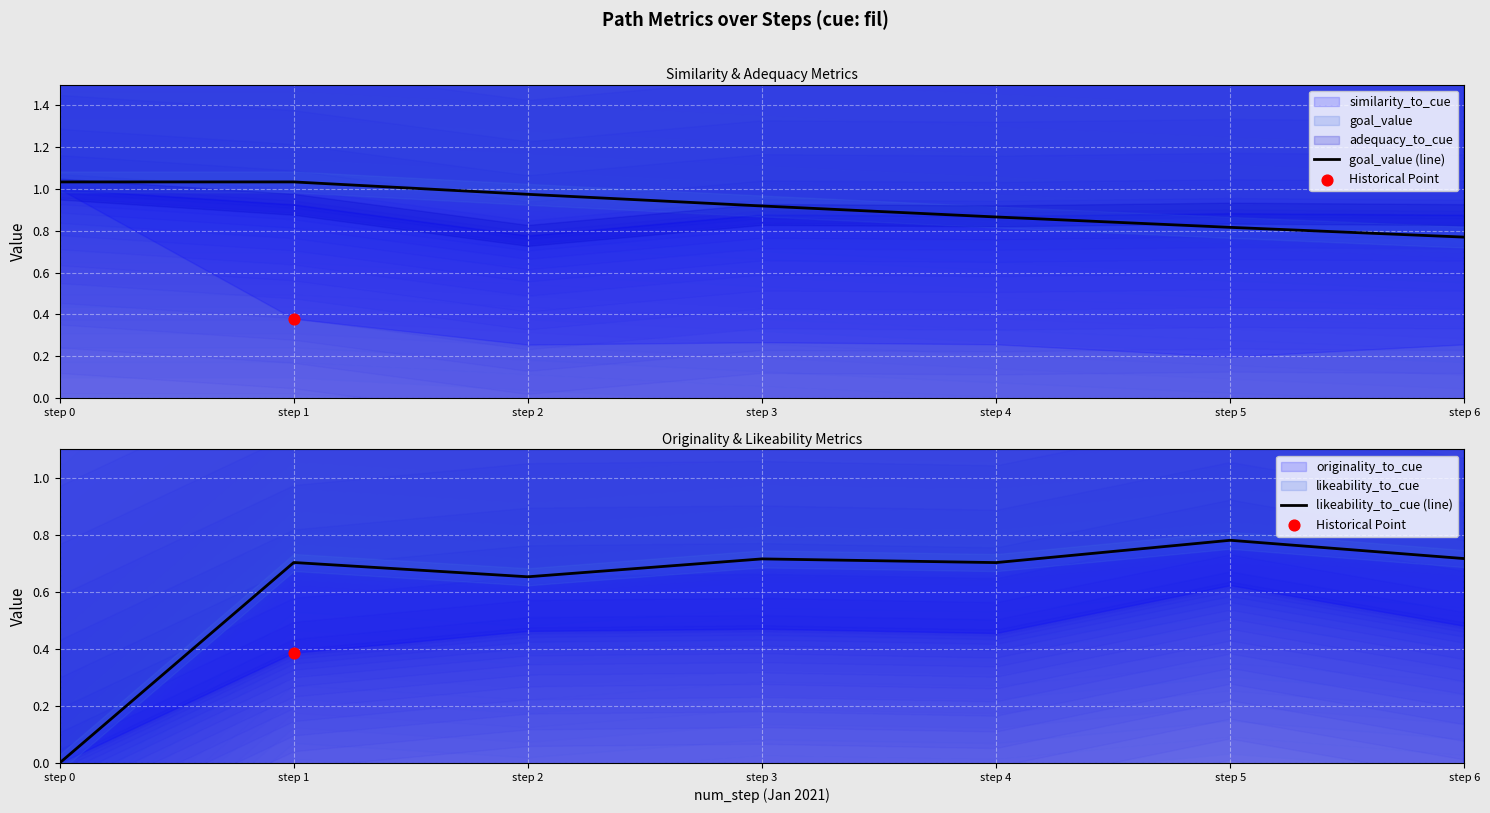

Is the value of likeability_to_cue (line) at step 0 greater than the value of goal_value (line) at step 0?

No